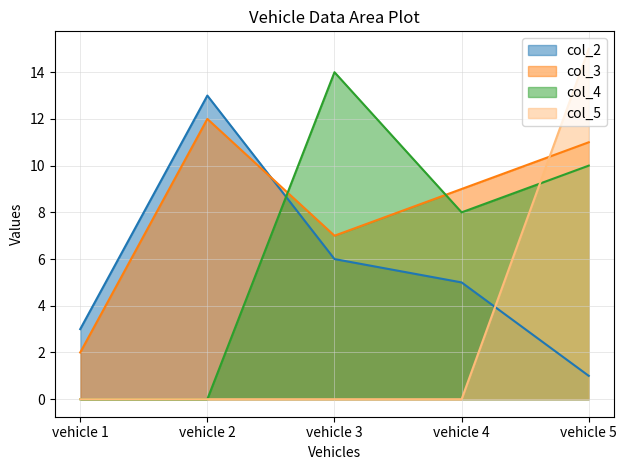

Rank the categories by col_3 value from highest to lowest.

vehicle 2, vehicle 5, vehicle 4, vehicle 3, vehicle 1